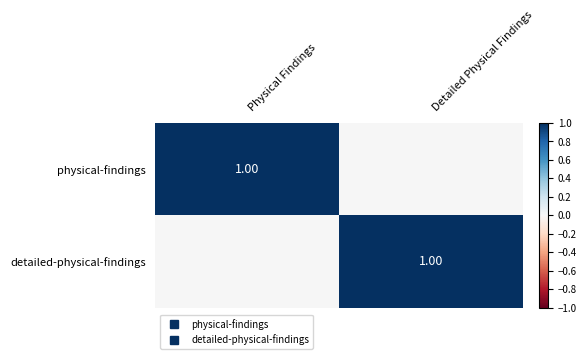

At which category is the sum across all series the highest?

Physical Findings